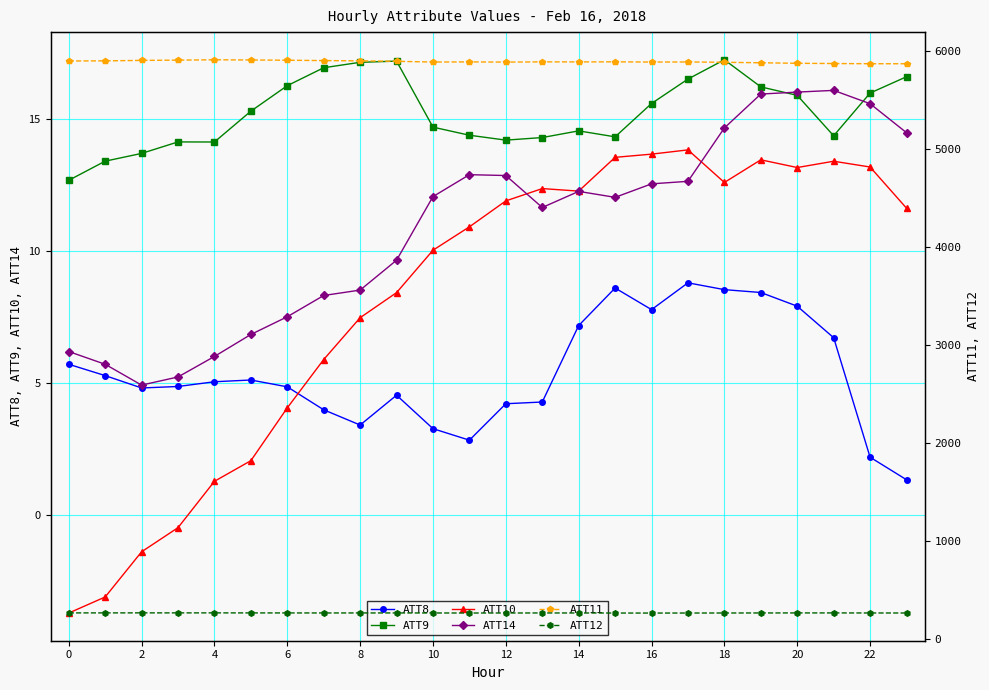

True or false: ATT11 and ATT12 intersect in this chart.

False